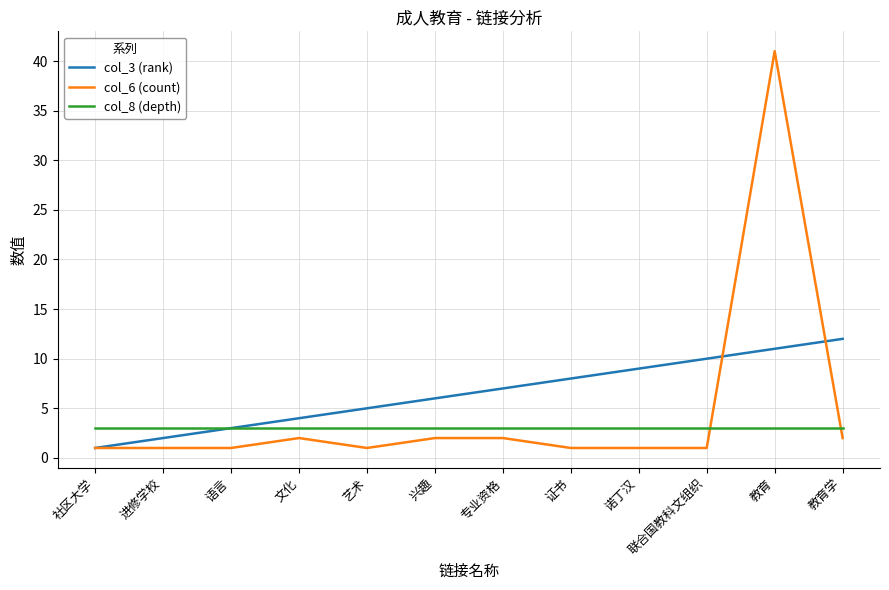

What is the maximum value shown in the chart?

41